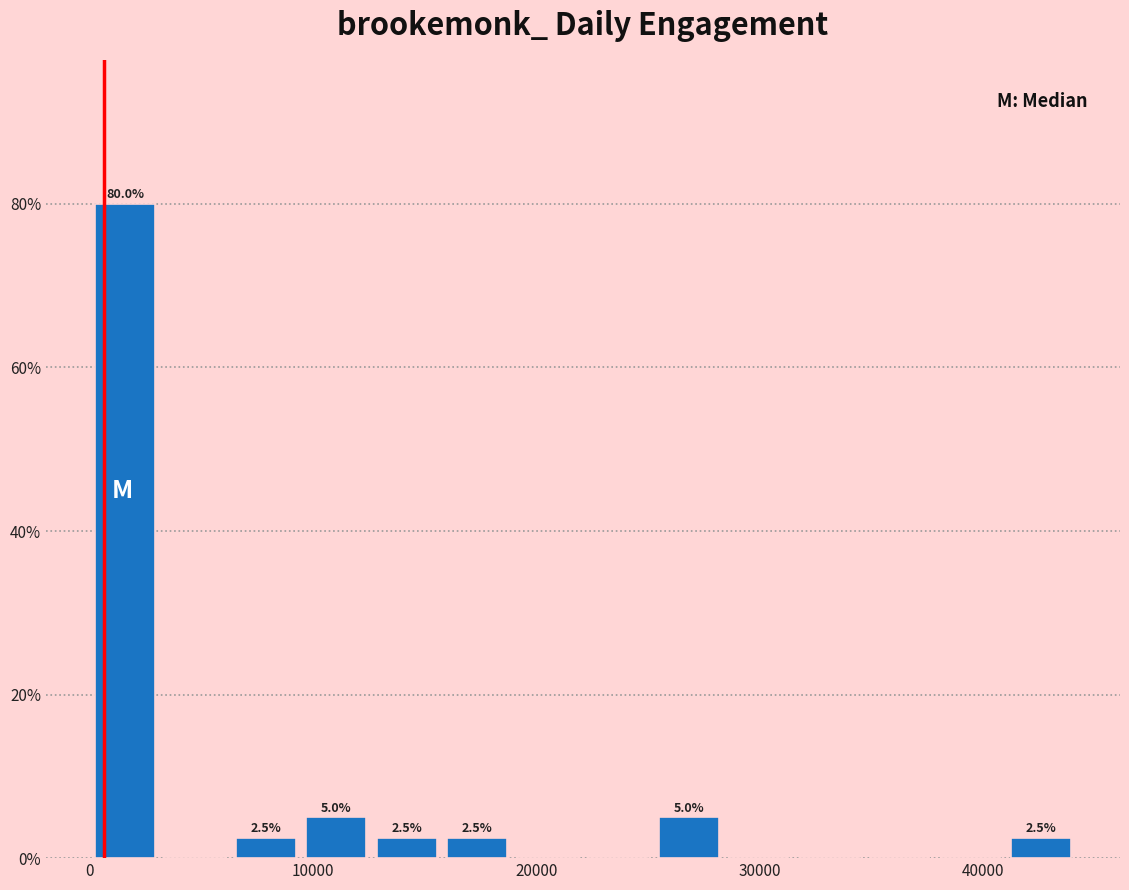

Read against the x-axis, roughly where is the centre of the tallest bar?

2000